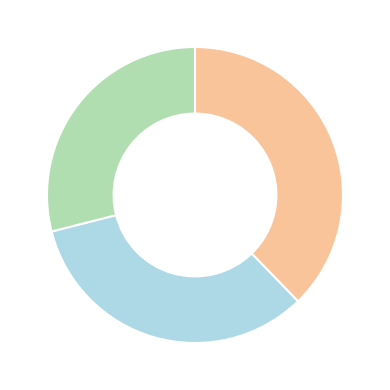

Is there a majority slice in this chart?

No